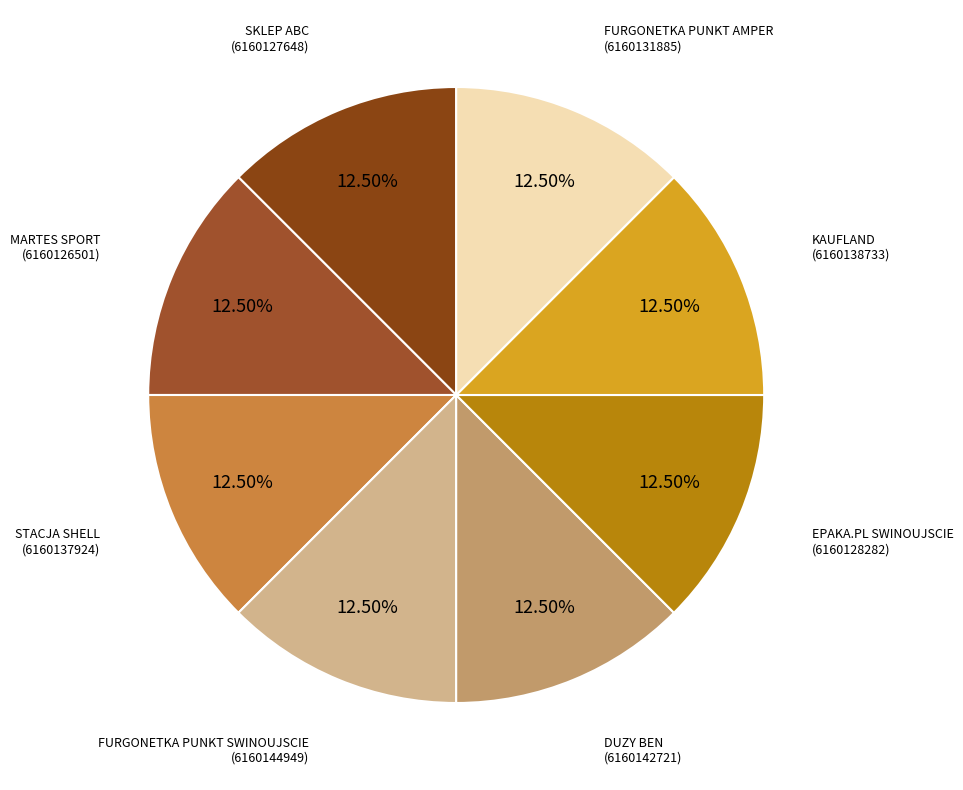

How many slices are in this pie chart?

8